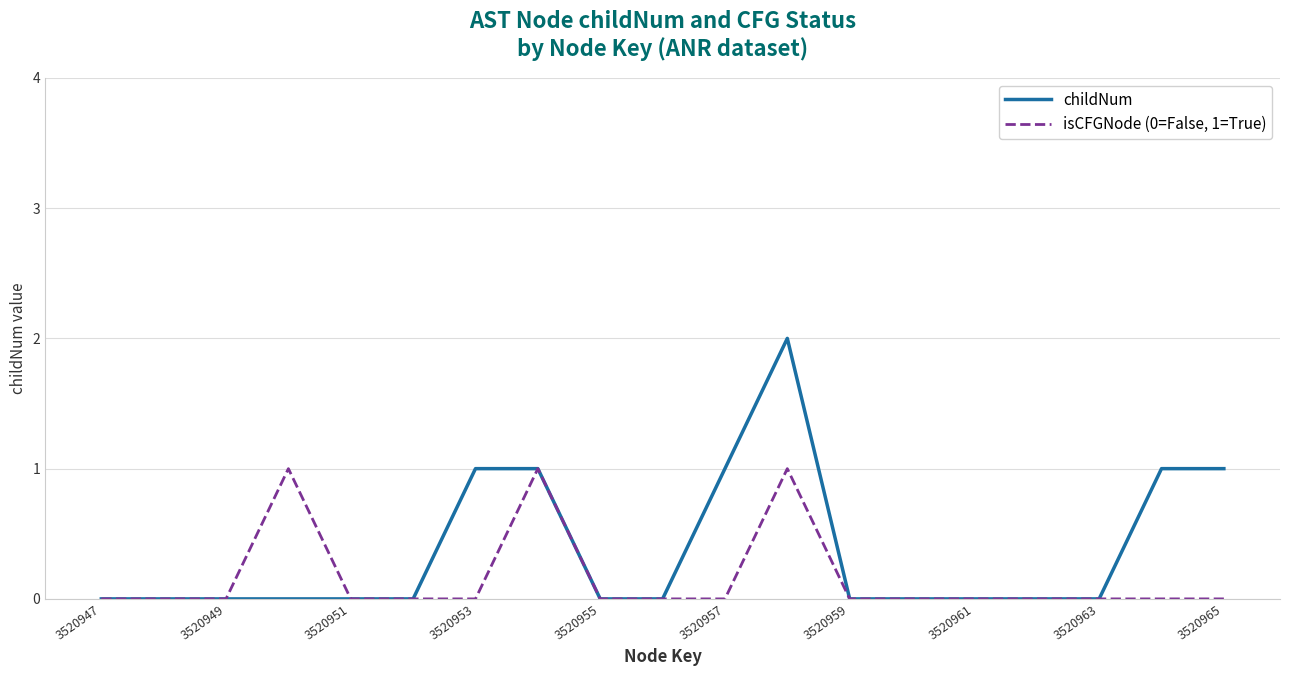

List the series in order of their overall mean, lowest first.

isCFGNode (0=False, 1=True), childNum